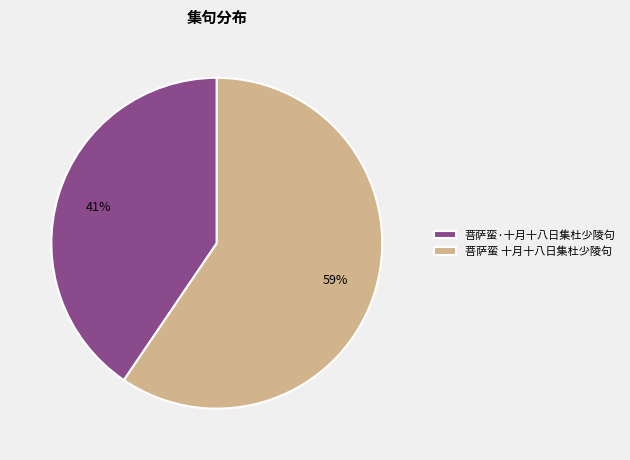

Which slice is the largest?

菩萨蛮 十月十八日集杜少陵句